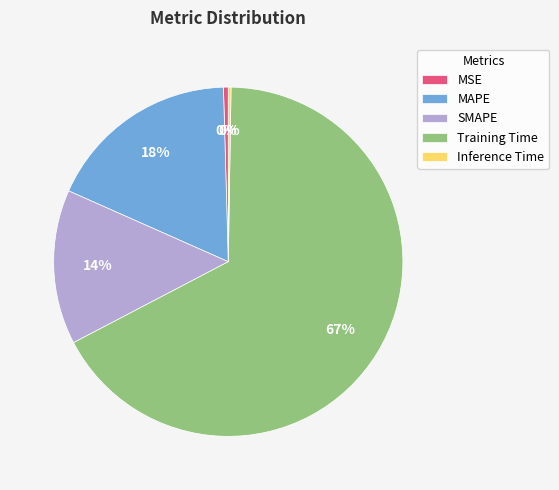

What is the largest slice in the pie chart?

Training Time